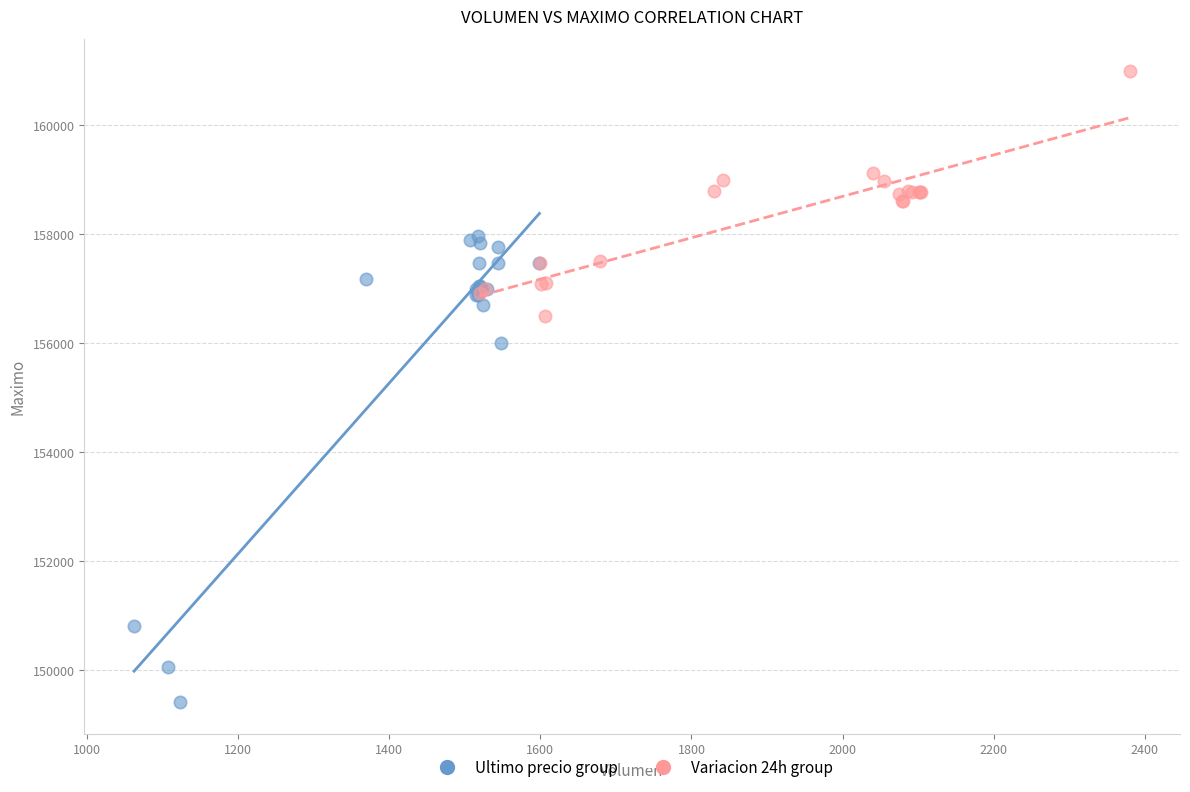

Which series reaches the minimum Y coordinate?

Ultimo precio group